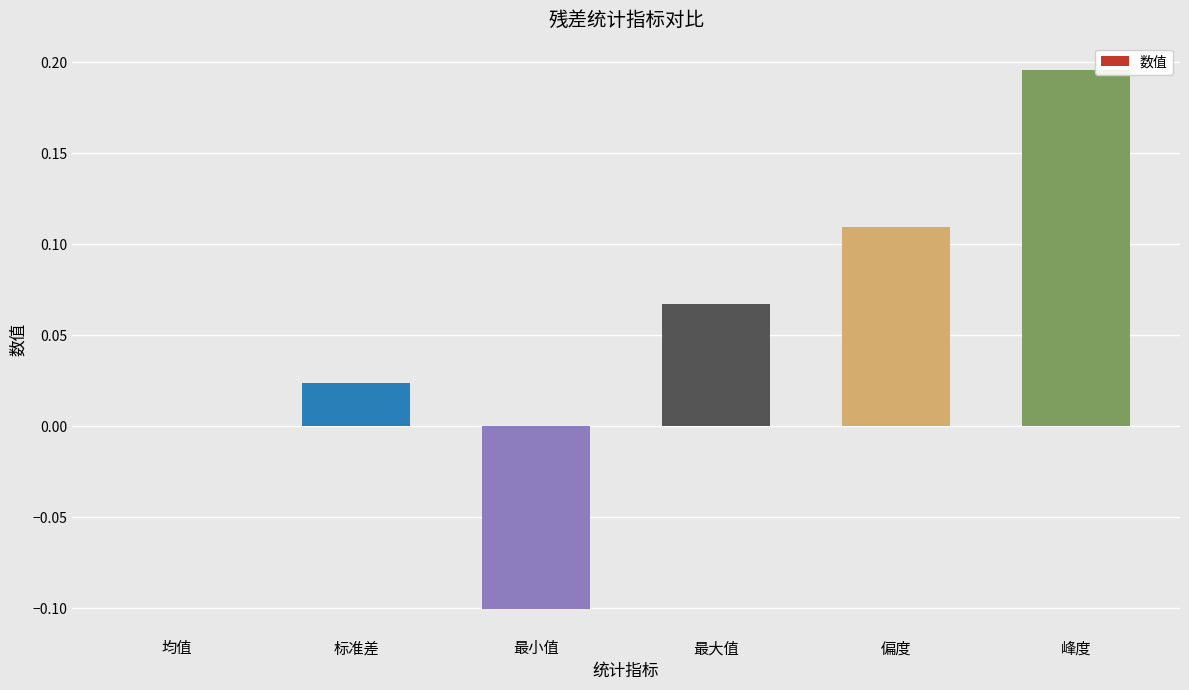

At which category does the chart reach its peak across all series?

峰度